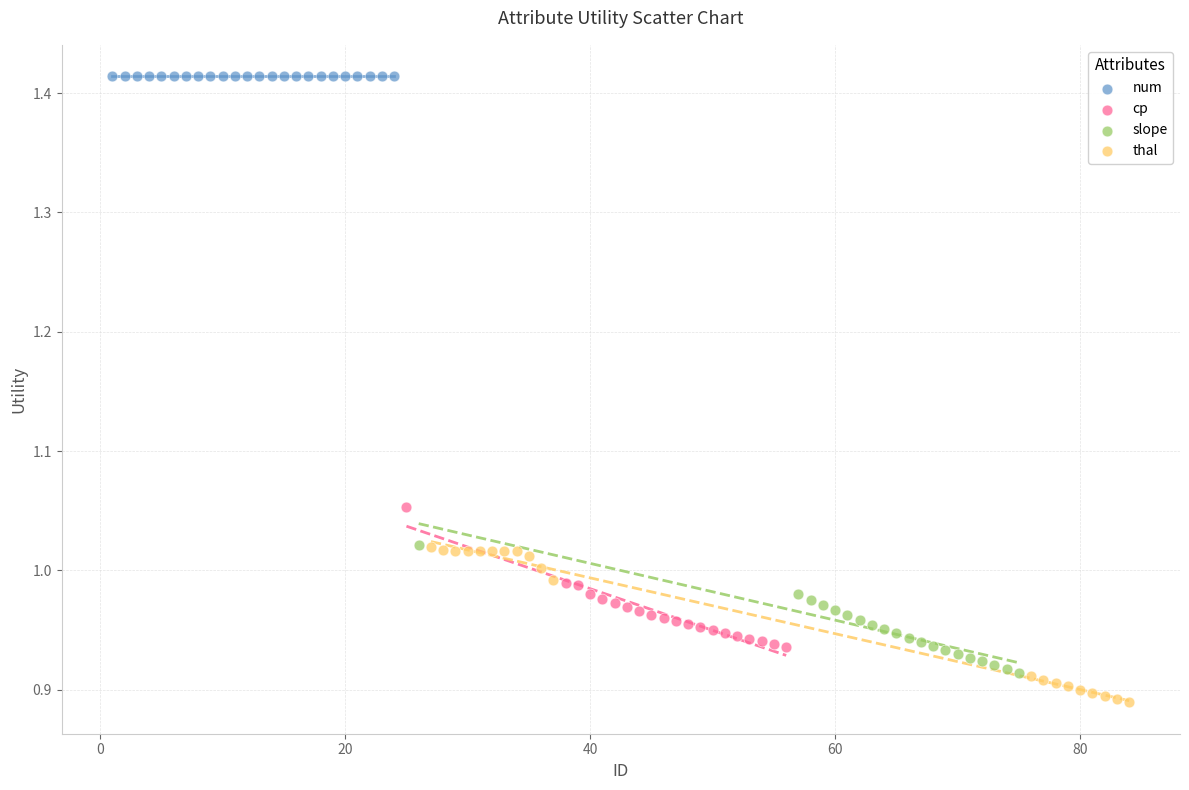

Which series contains the lowest Y value?

thal